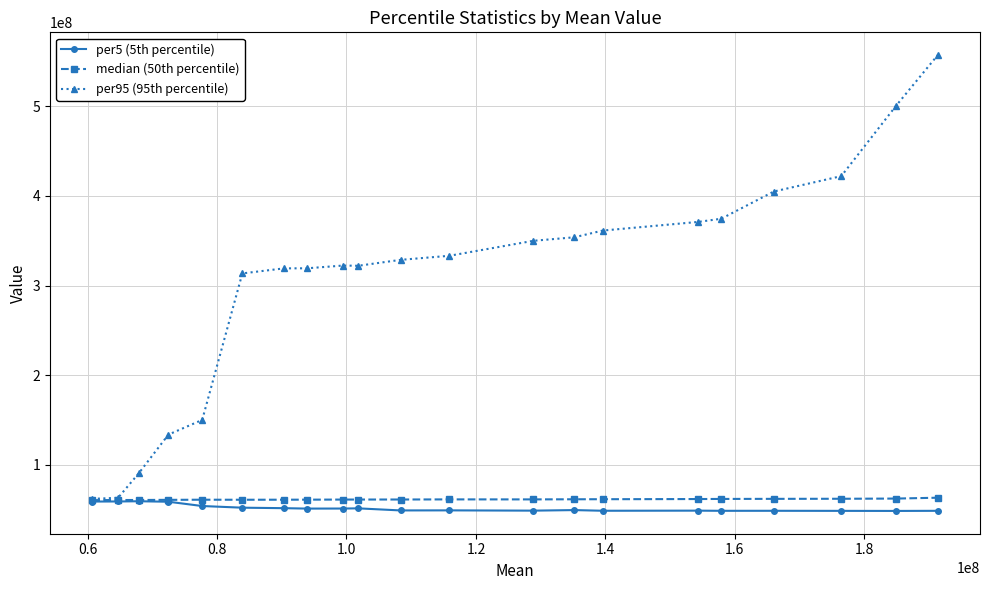

At how many categories does at least one series exceed 171447270?

16